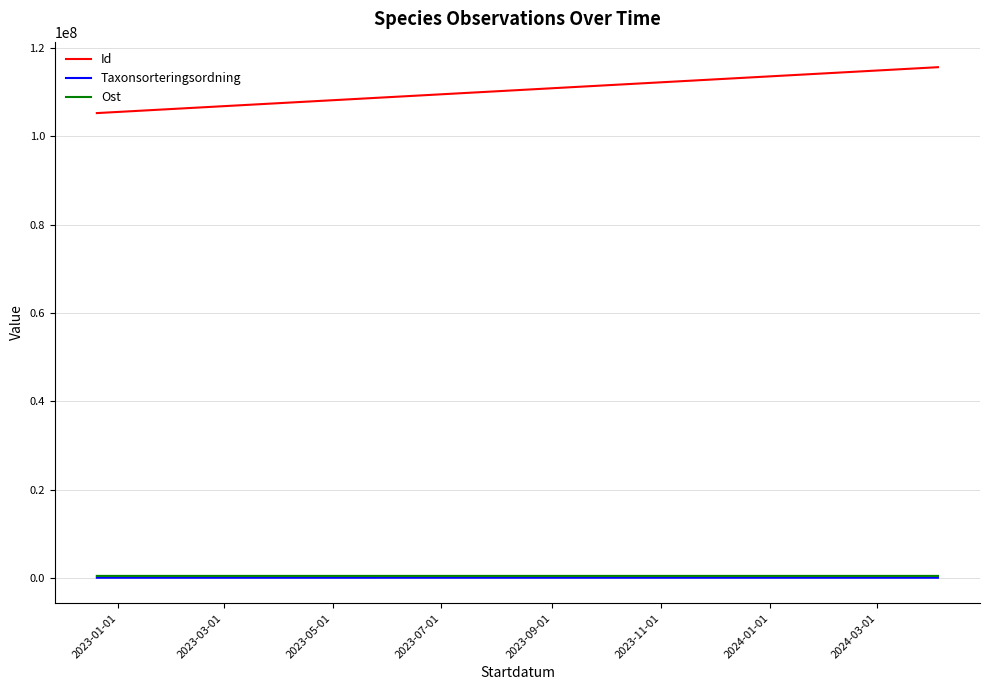

Which series changed the most between 2023-01-01 and 2023-03-01?

Id